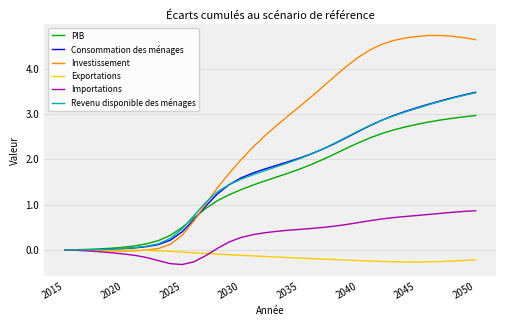

What is the maximum value shown in the chart?

4.7